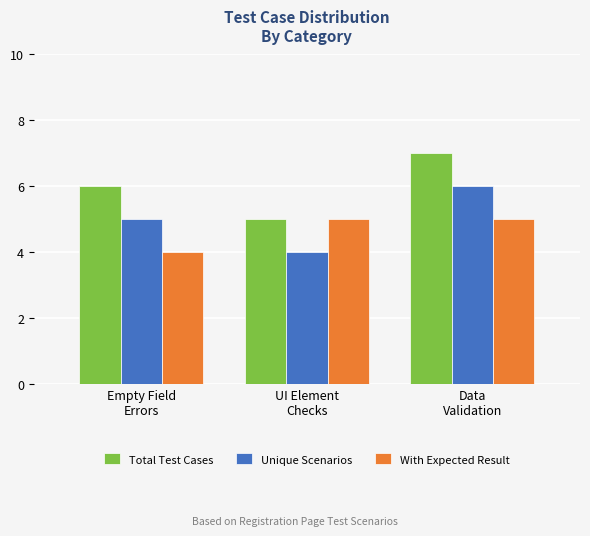

What is the label of the 1st bar from the right?

Data
Validation